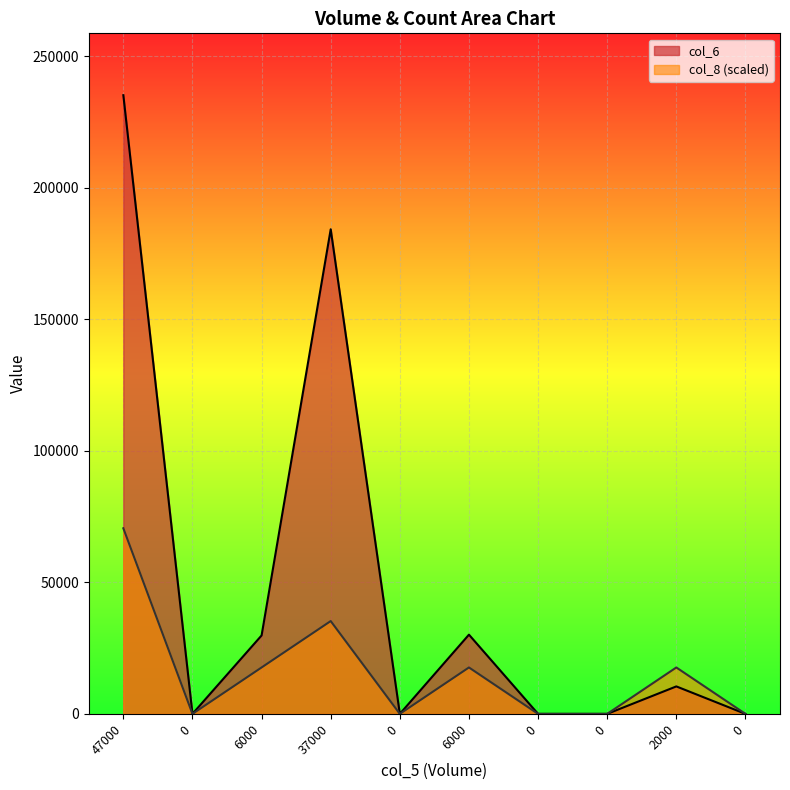

What is the difference between the second highest and second lowest values in the col_8 series?

35287.5